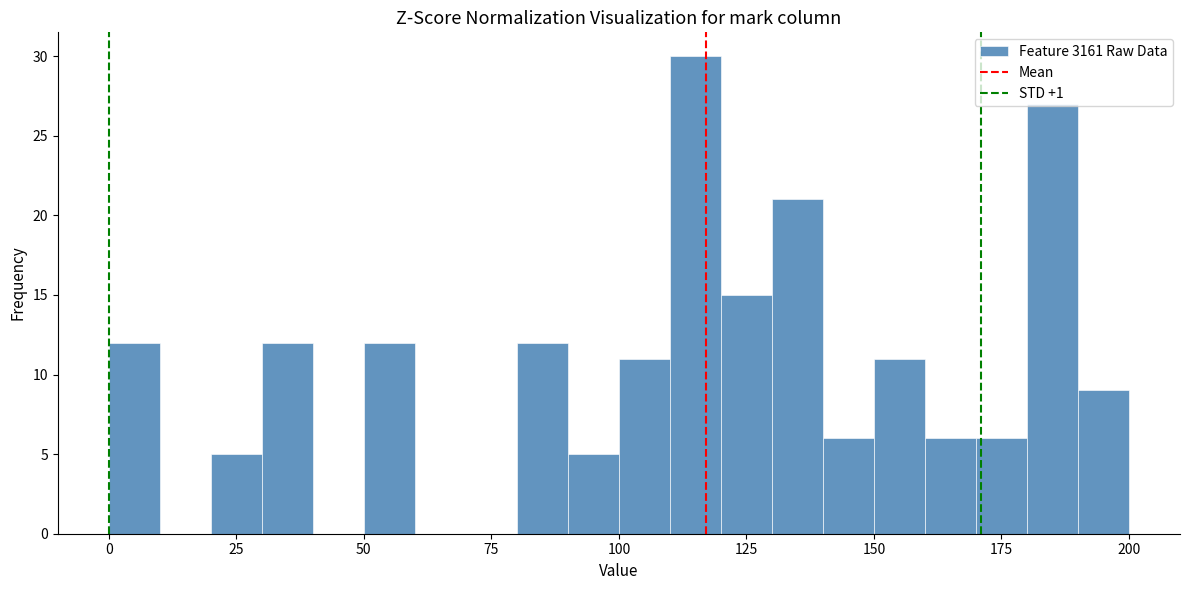

Around what value on the x-axis is the tallest bar? Give the approximate position of its centre, as read against the axis.

115